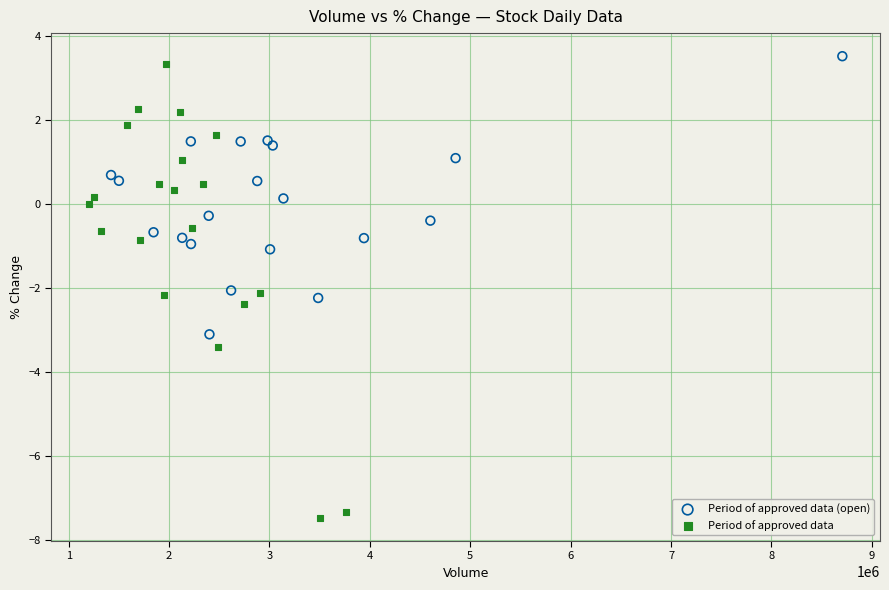

Which series reaches the maximum Y coordinate?

Period of approved data (open)